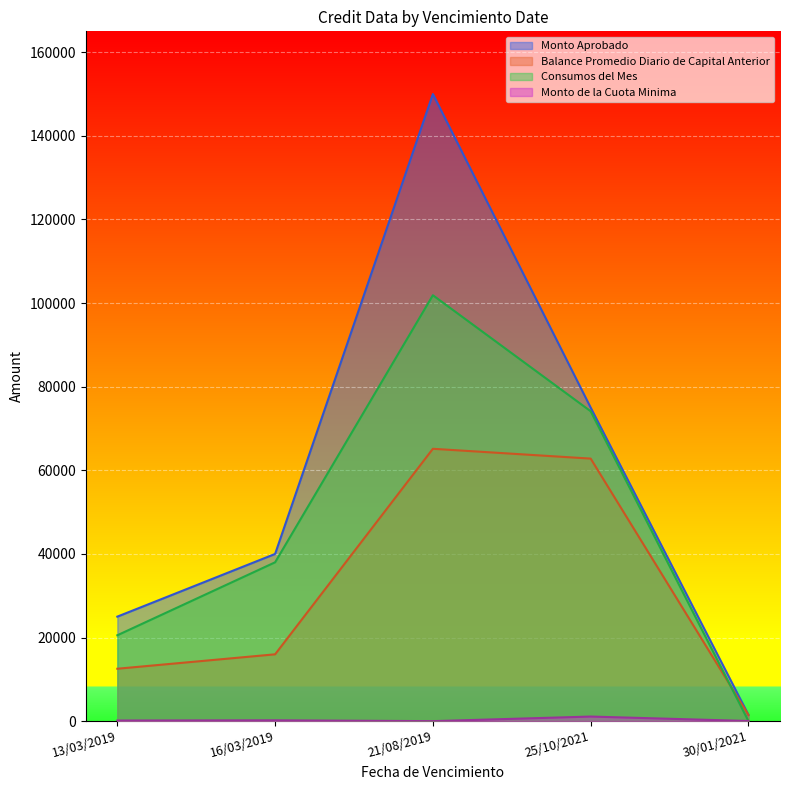

Rank the series at 30/01/2021 from lowest to highest value.

Consumos del Mes, Monto de la Cuota Minima, Balance Promedio Diario de Capital Anterior, Monto Aprobado